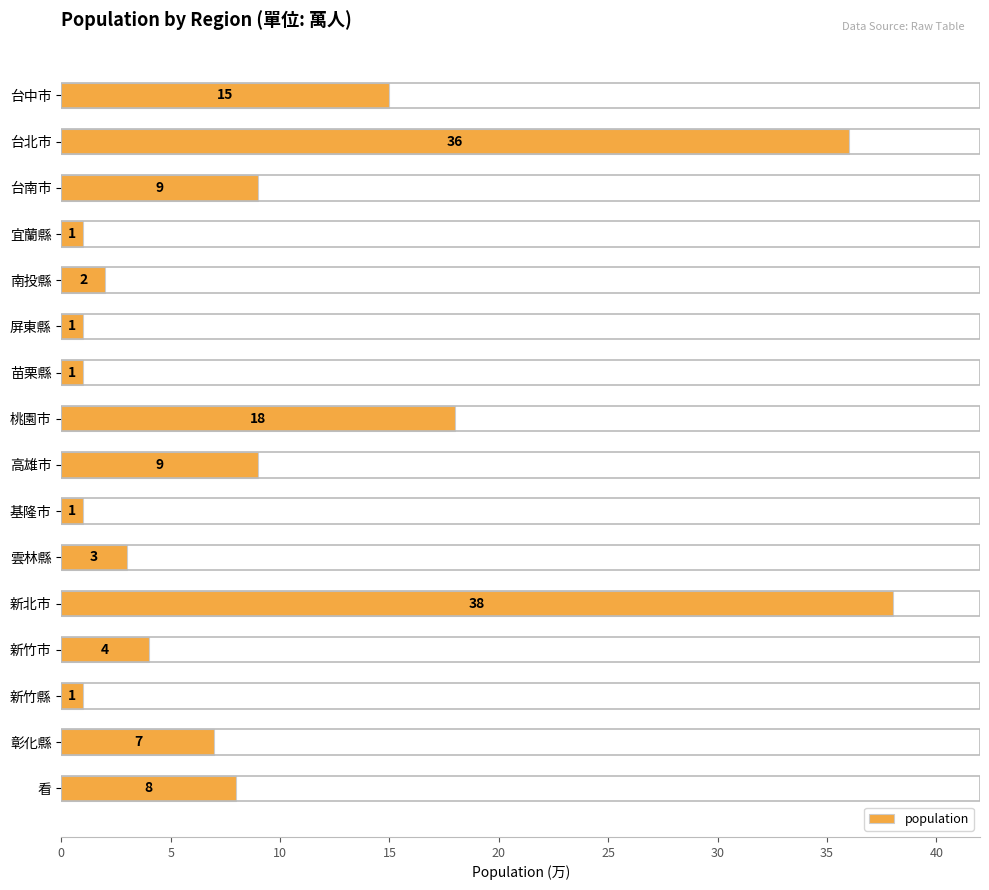

Reading top to bottom, transcribe all the data shown in this chart.

15	36	9	1	2	1	1	18	9	1	3	38	4	1	7	8